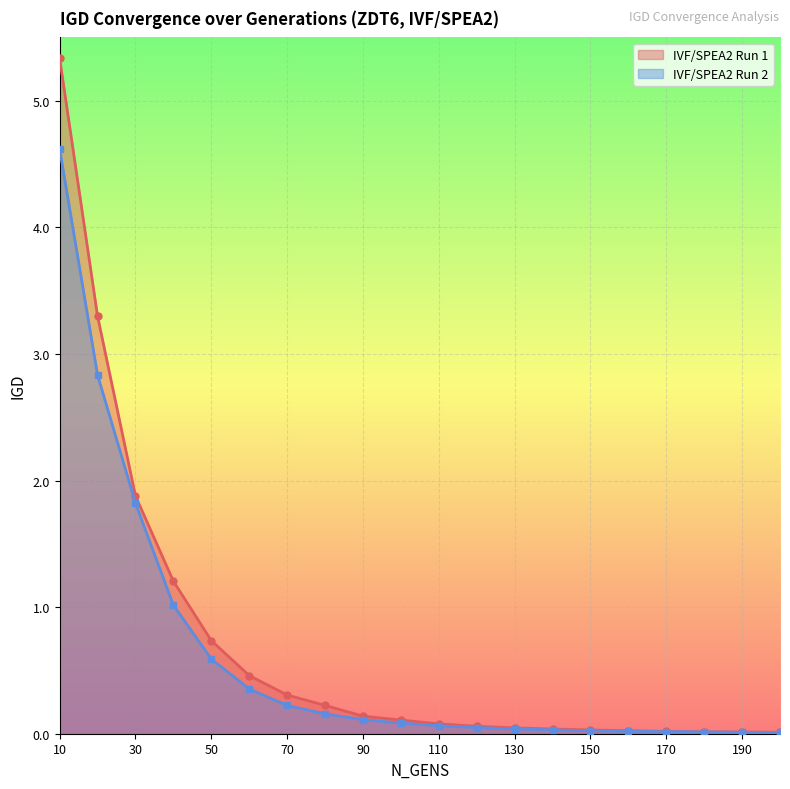

Which series has the largest range (max minus min)?

IVF/SPEA2 Run 1